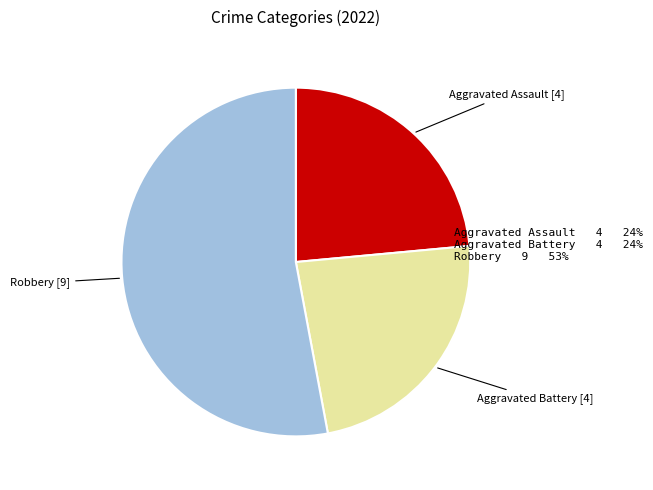

Which has a higher value, Robbery or Aggravated Assault?

Robbery